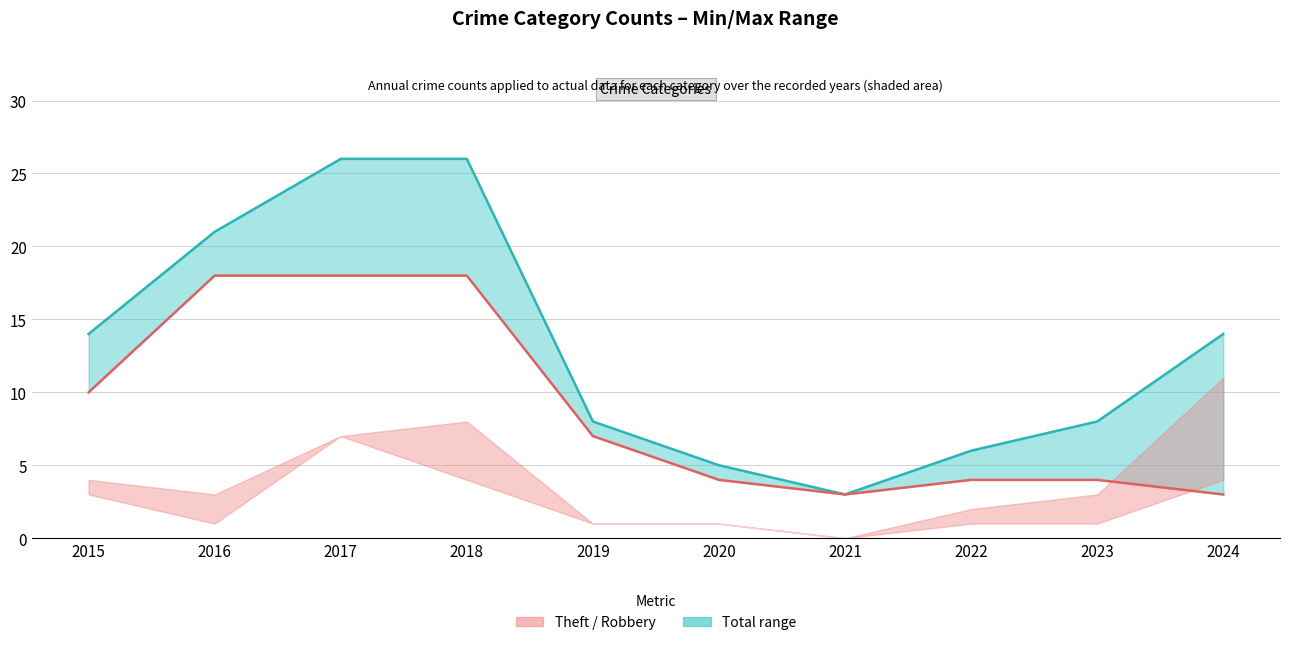

How many lines are shown in the chart?

2